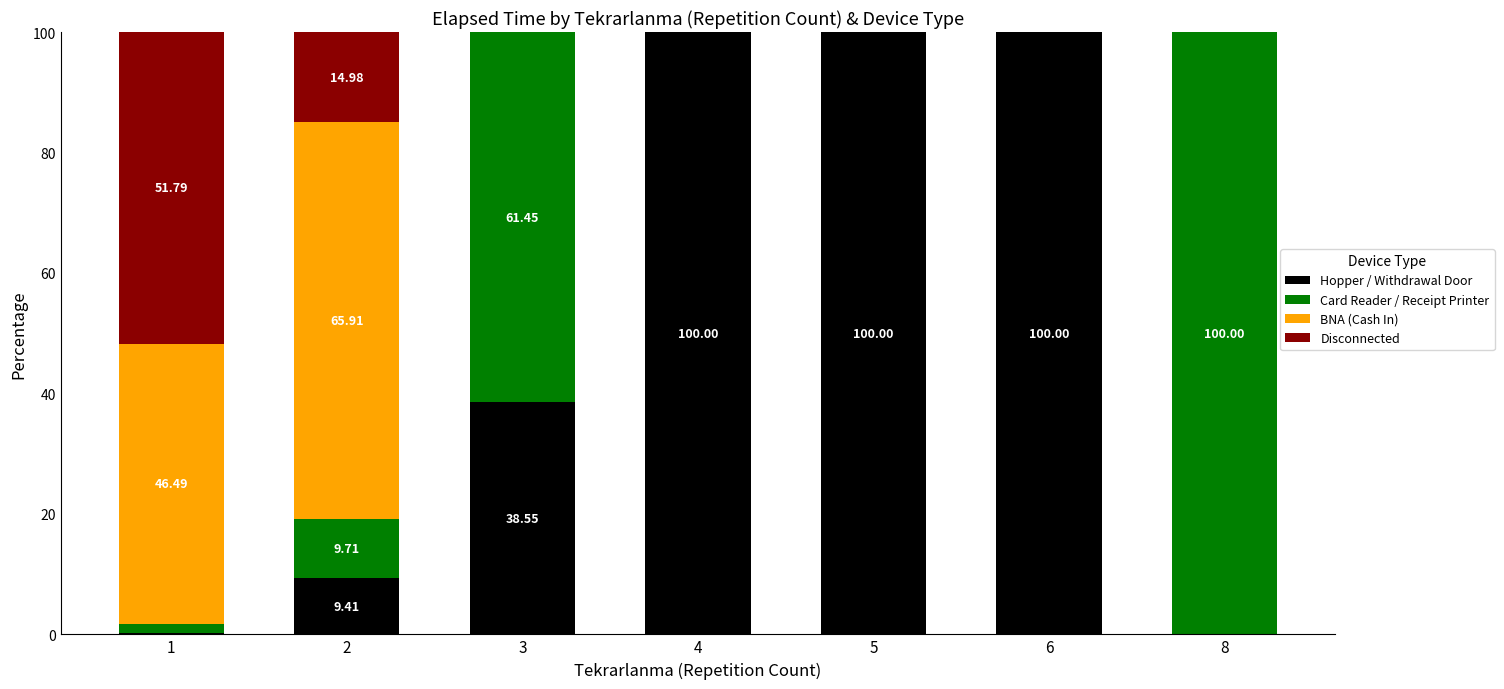

Does the chart contain stacked bars?

Yes